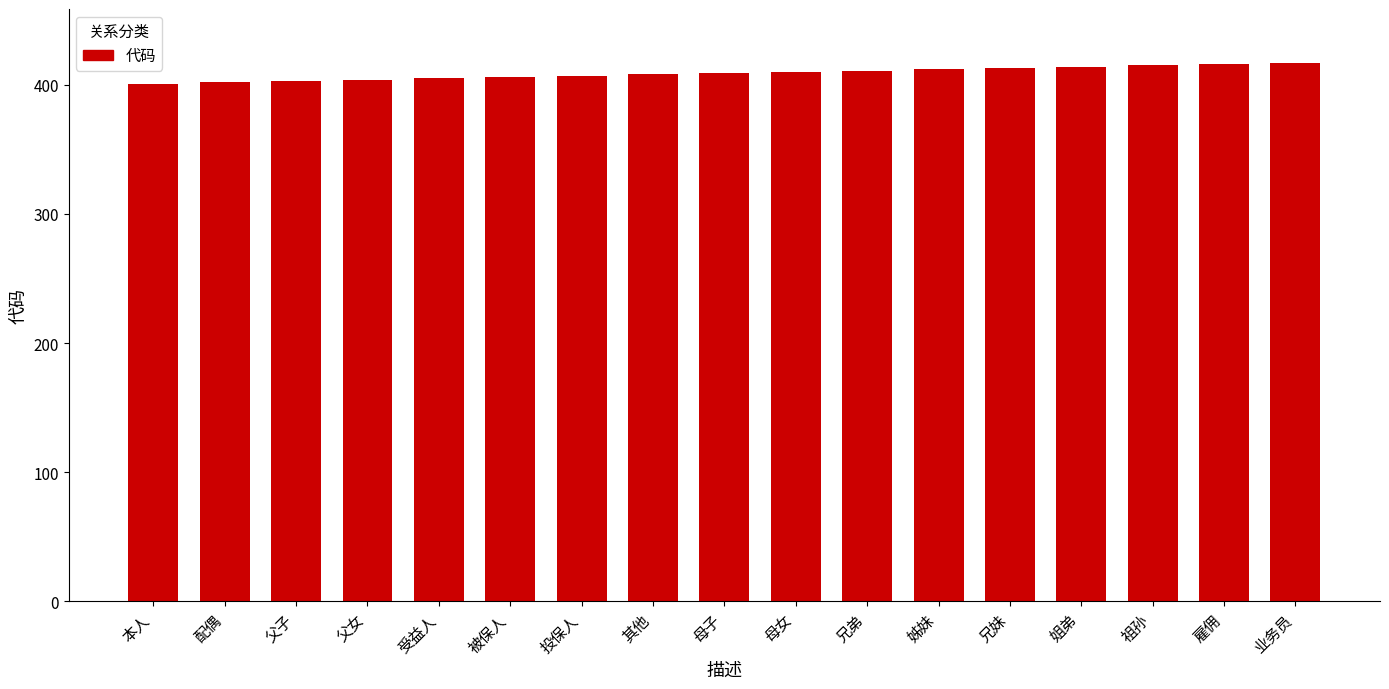

True or false: the data shows 572 at 父女.

False